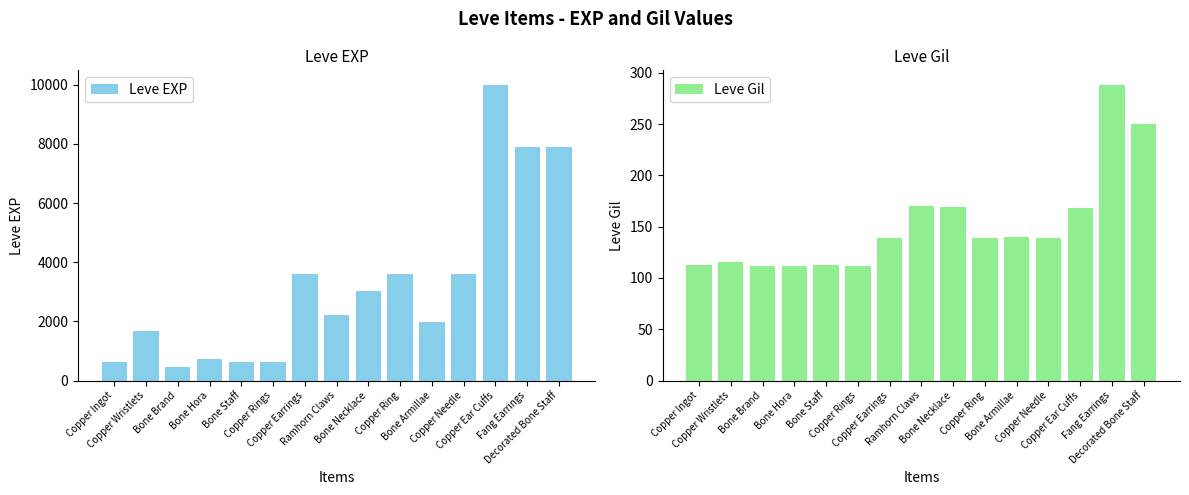

Is it true that Leve Gil equals 139 at Copper Earrings?

True